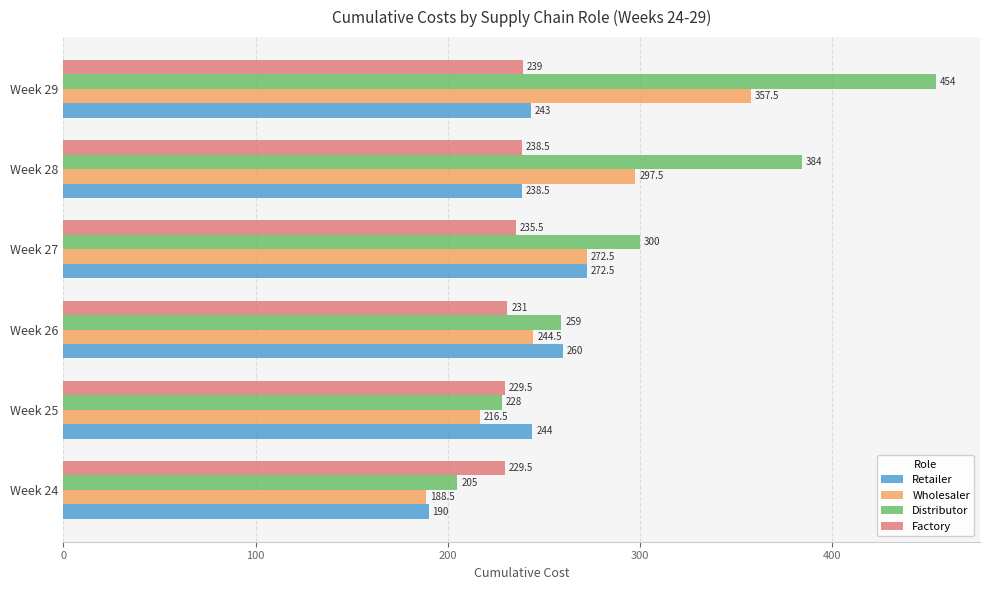

Which series has the largest range (max minus min)?

Distributor